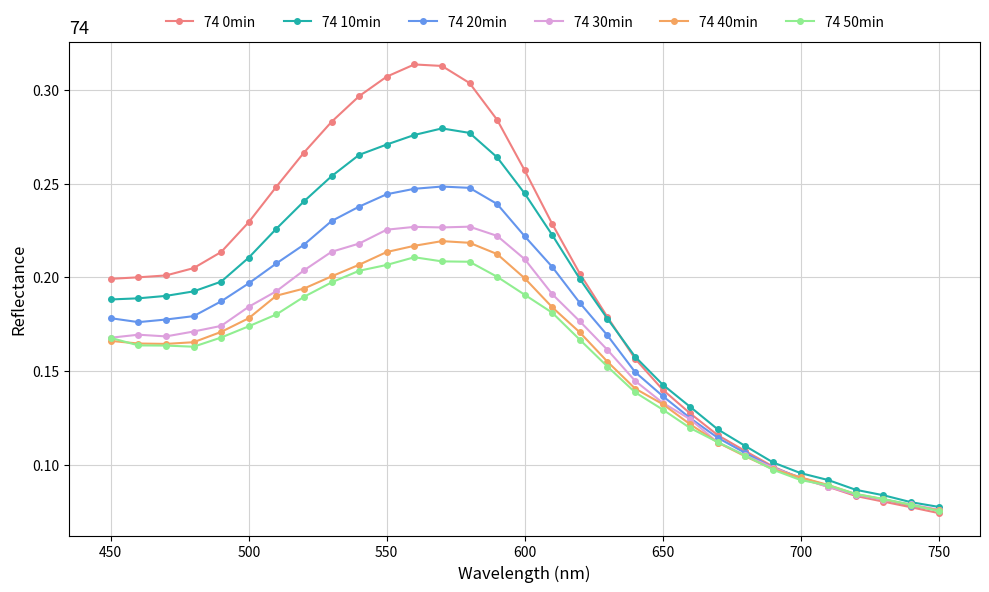

True or false: 74 50min has more than 0 interior local peaks.

True